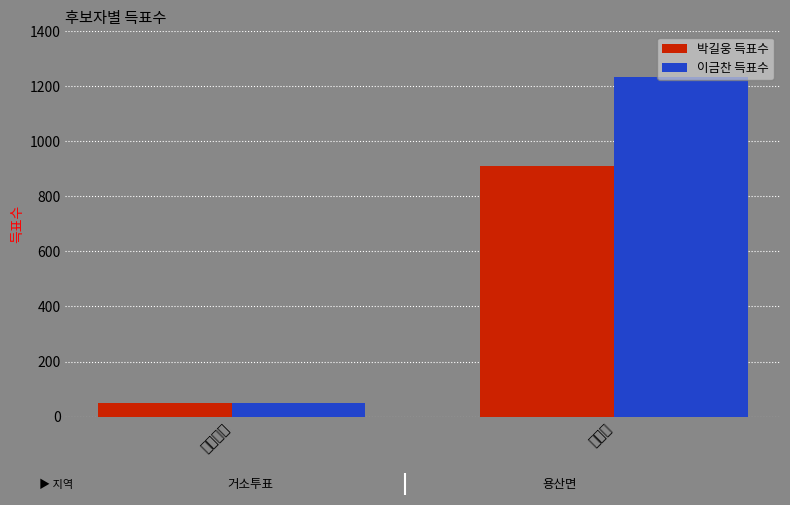

What is the label of the 2nd bar from the left?

용산면